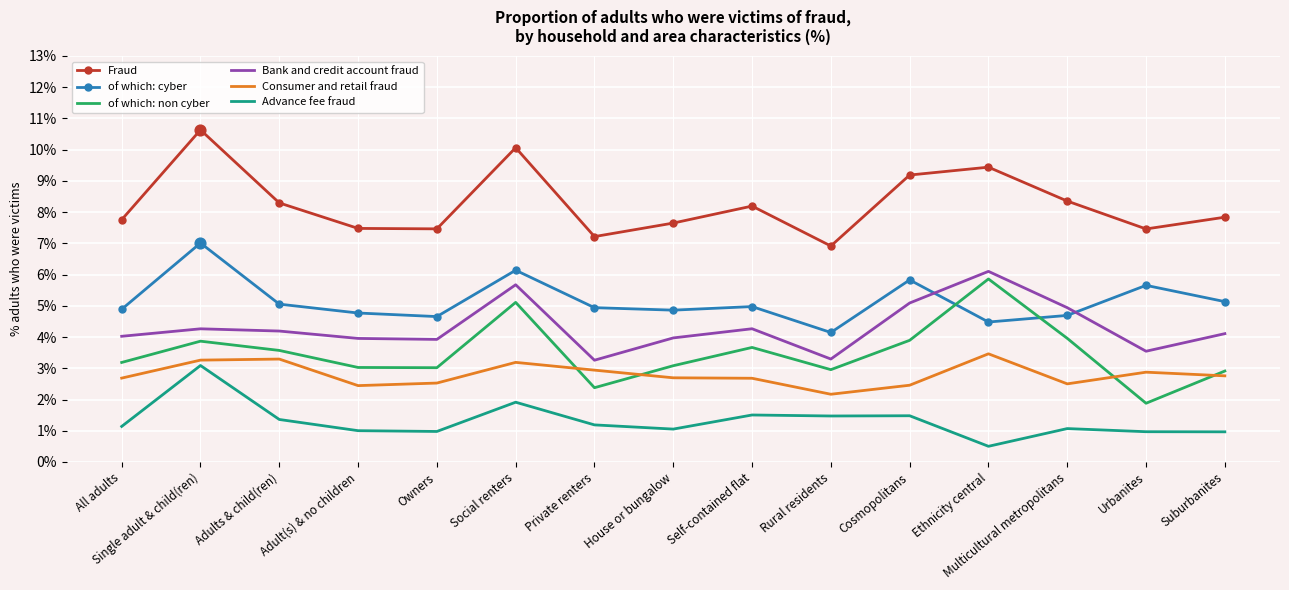

What is the difference between the highest and lowest values at Cosmopolitans?

7.7